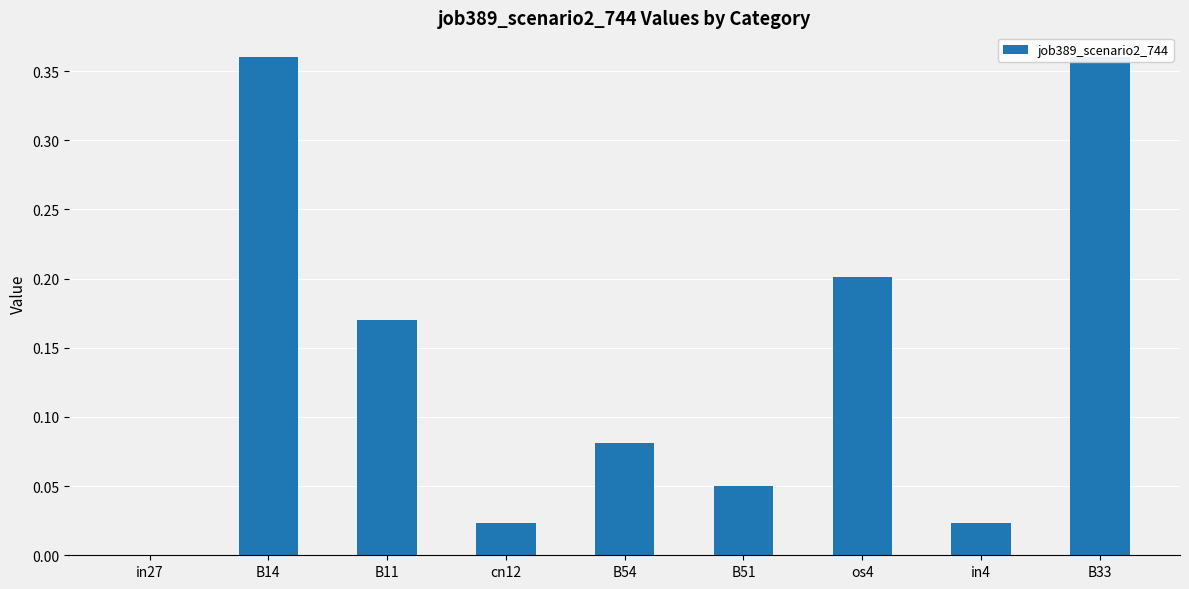

What is the label of the 2nd bar from the left?

B14